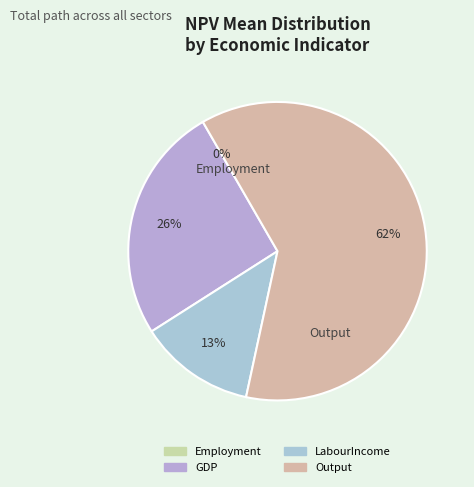

To the nearest percent, what is the difference between the Output and LabourIncome slice percentages?

49%